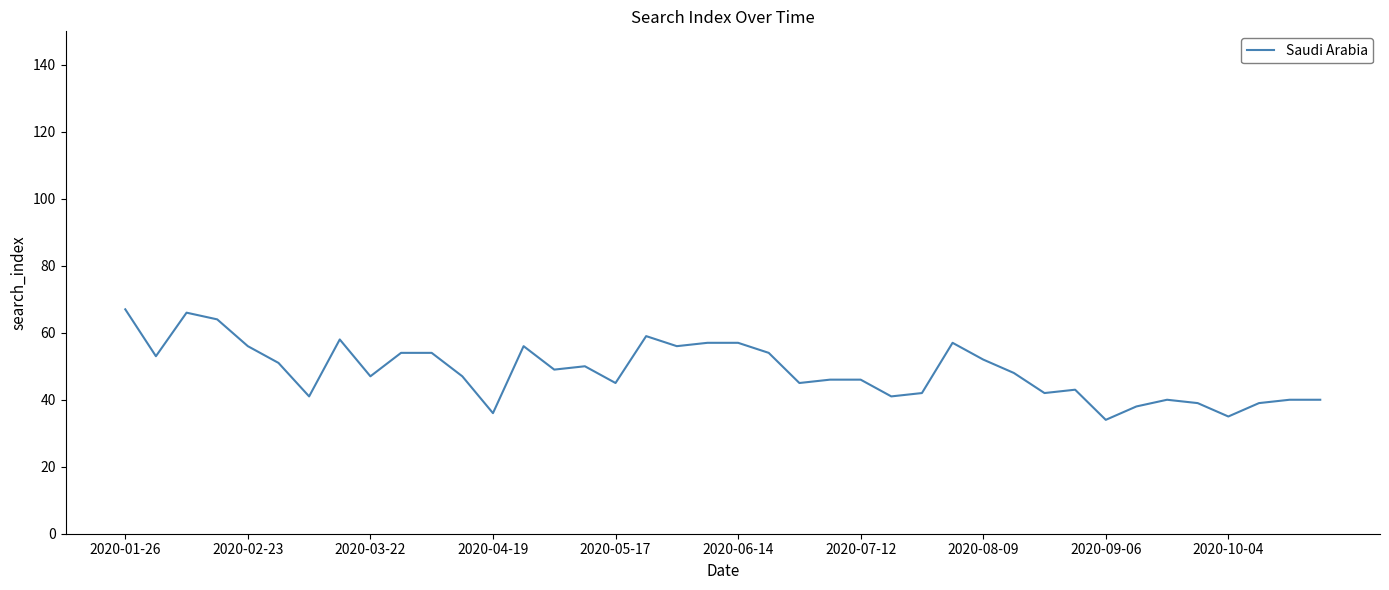

Reading left to right, what are all the values shown in this chart?

67	53	66	64	56	51	41	58	47	54	54	47	36	56	49	50	45	59	56	57	57	54	45	46	46	41	42	57	52	48	42	43	34	38	40	39	35	39	40	40